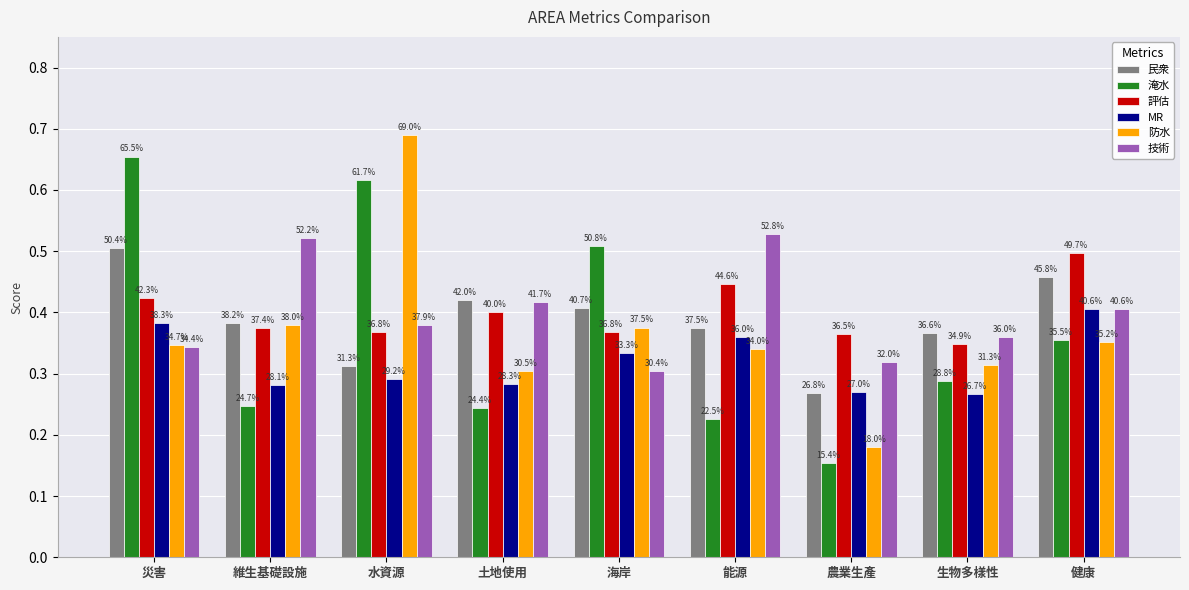

What are all the series names shown in the legend?

民衆, 淹水, 評估, MR, 防水, 技術